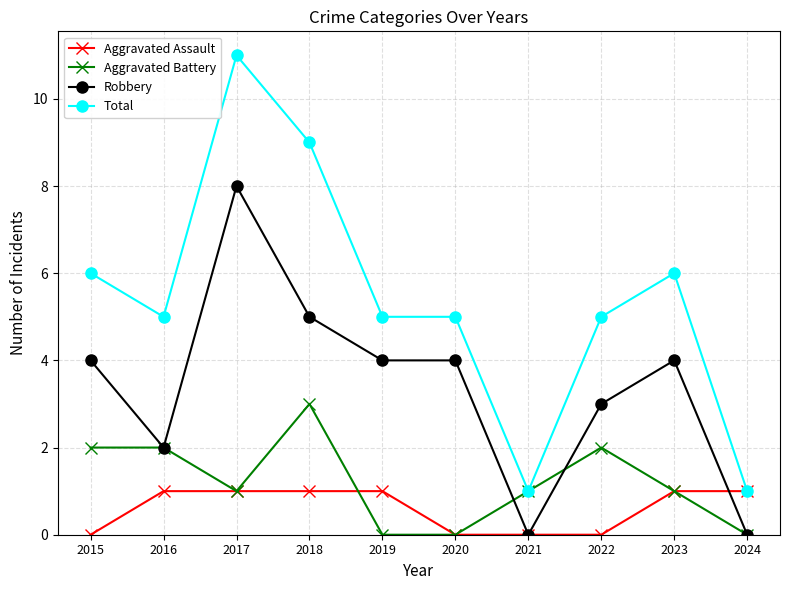

Reading right to left, transcribe all the data shown in this chart.

Aggravated Assault: 2024=1	2023=1	2022=0	2021=0	2020=0	2019=1	2018=1	2017=1	2016=1	2015=0
Aggravated Battery: 2024=0	2023=1	2022=2	2021=1	2020=0	2019=0	2018=3	2017=1	2016=2	2015=2
Robbery: 2024=0	2023=4	2022=3	2021=0	2020=4	2019=4	2018=5	2017=8	2016=2	2015=4
Total: 2024=1	2023=6	2022=5	2021=1	2020=5	2019=5	2018=9	2017=11	2016=5	2015=6